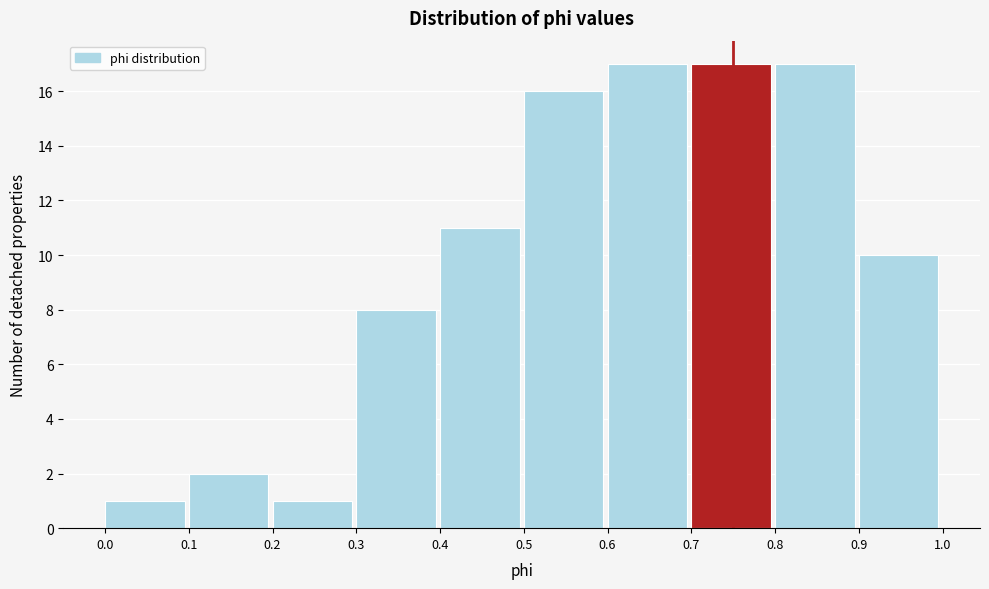

Reading left to right, list every bar in this chart as the range it spans on the x-axis followed by its height. The values are not printed on the chart, so give them approximately, as read against the axis.

0.0 to 0.1: 1
0.1 to 0.2: 2
0.2 to 0.3: 1
0.3 to 0.4: 8
0.4 to 0.5: 11
0.5 to 0.6: 16
0.6 to 0.7: 17
0.7 to 0.8: 17
0.8 to 0.9: 17
0.9 to 1.0: 10